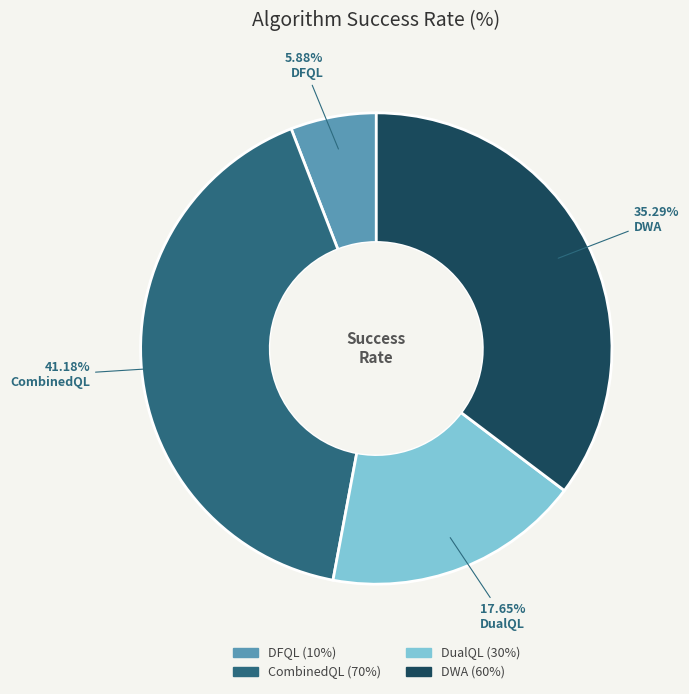

How many segments does this pie chart have?

4